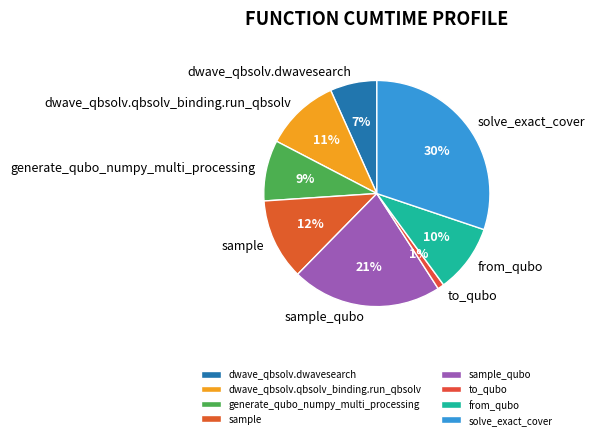

To the nearest percent, what is the difference between the dwave_qbsolv.dwavesearch and from_qubo slice percentages?

3%